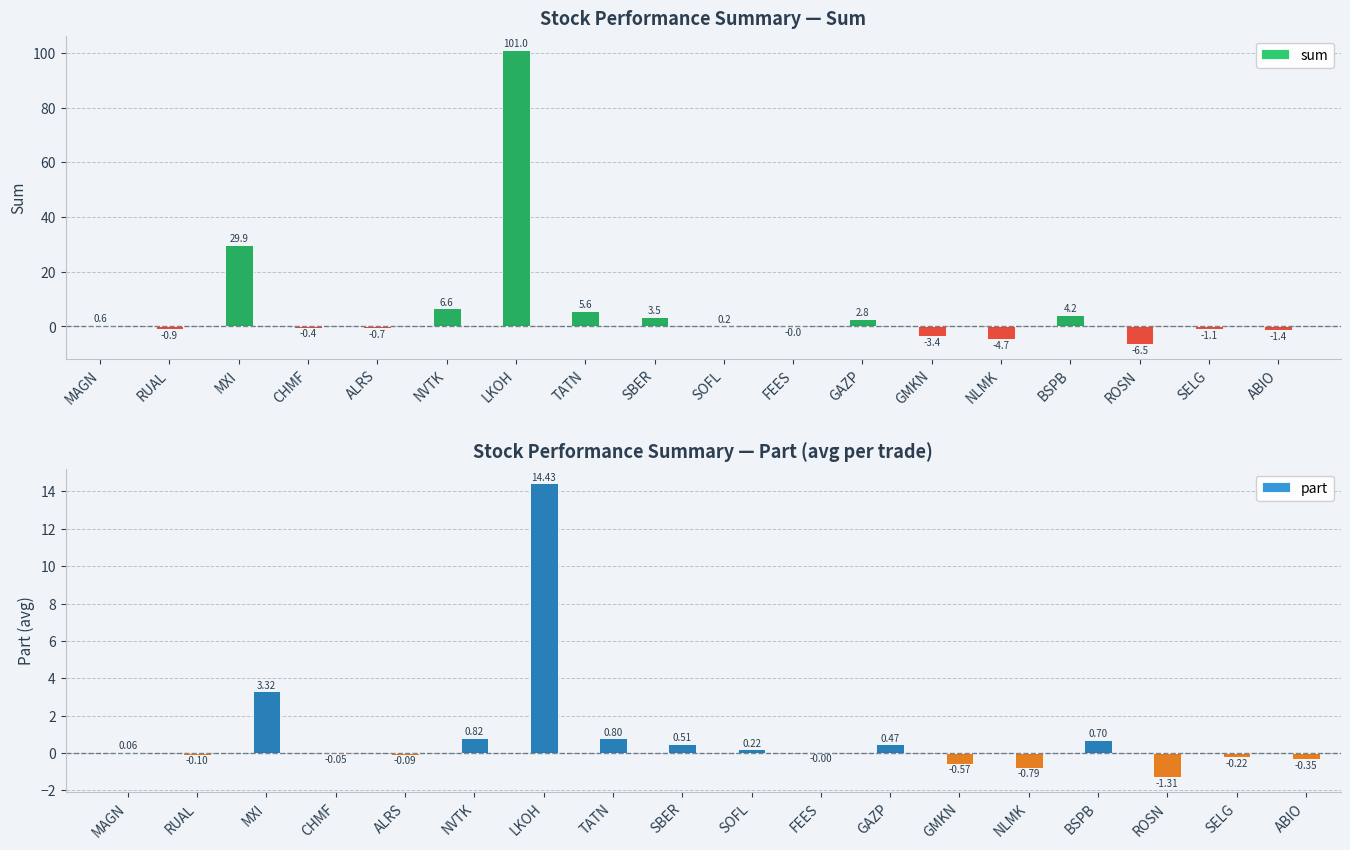

What is the label of the 16th bar from the right?

MXI